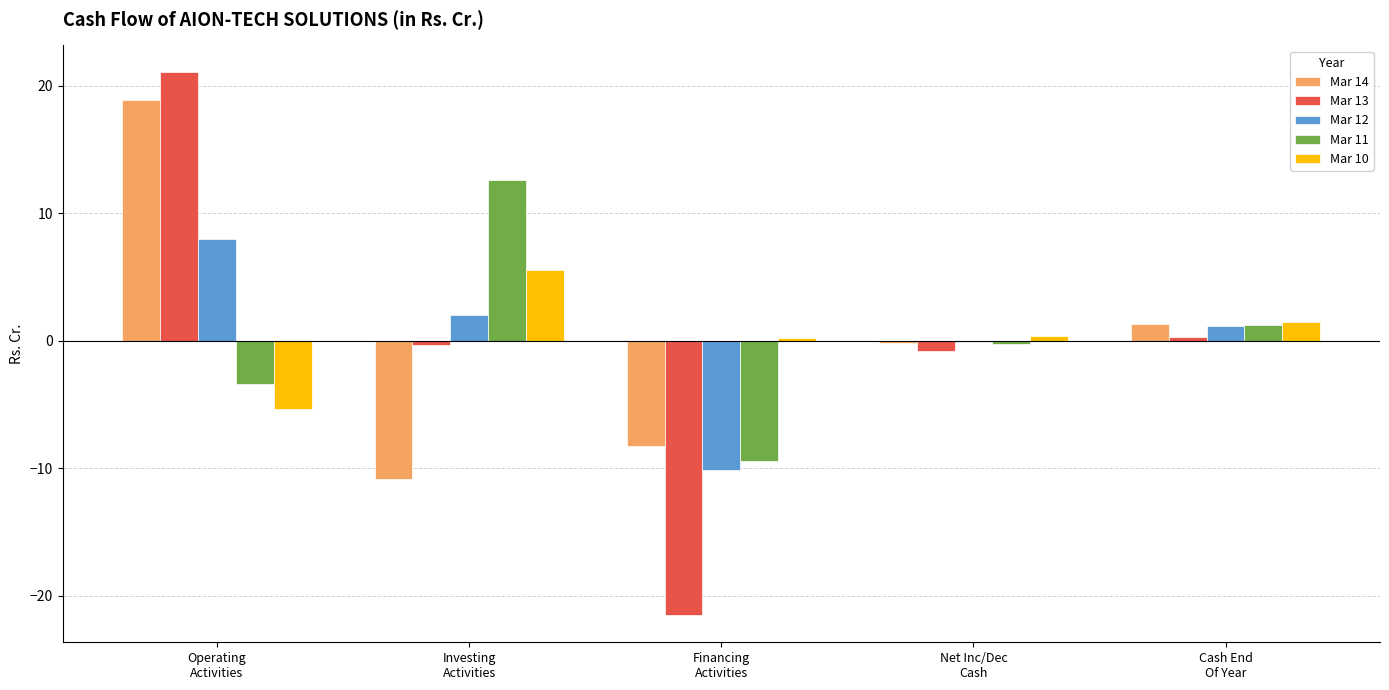

What is the sum of all Mar 13 values?

-1.3